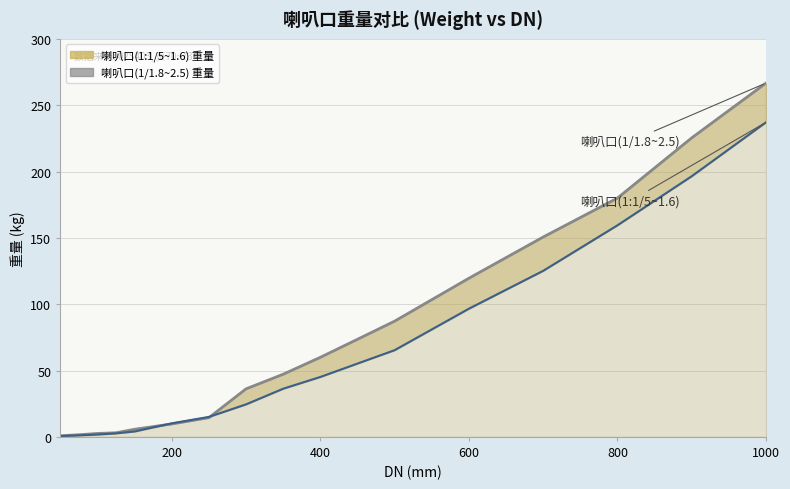

True or false: 喇叭口(1:1/5~1.6) 重量 and 喇叭口(1/1.8~2.5) 重量 cross at least once.

True